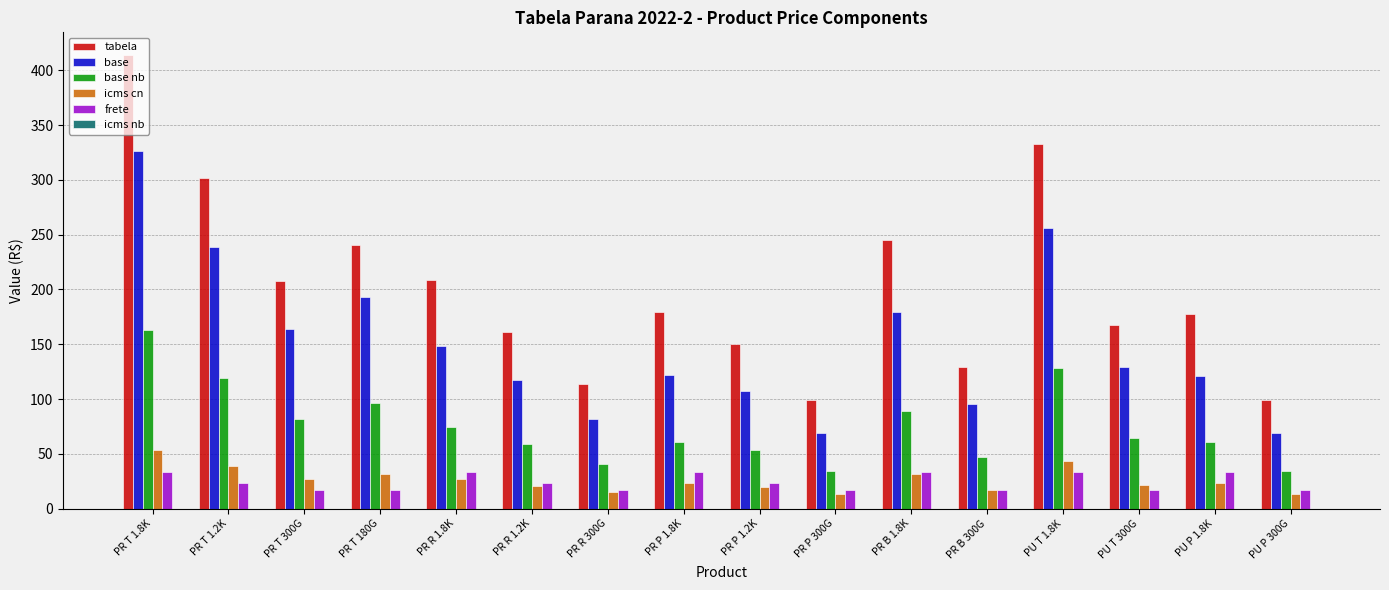

What is the label of the 4th bar from the left?

PR T 180G